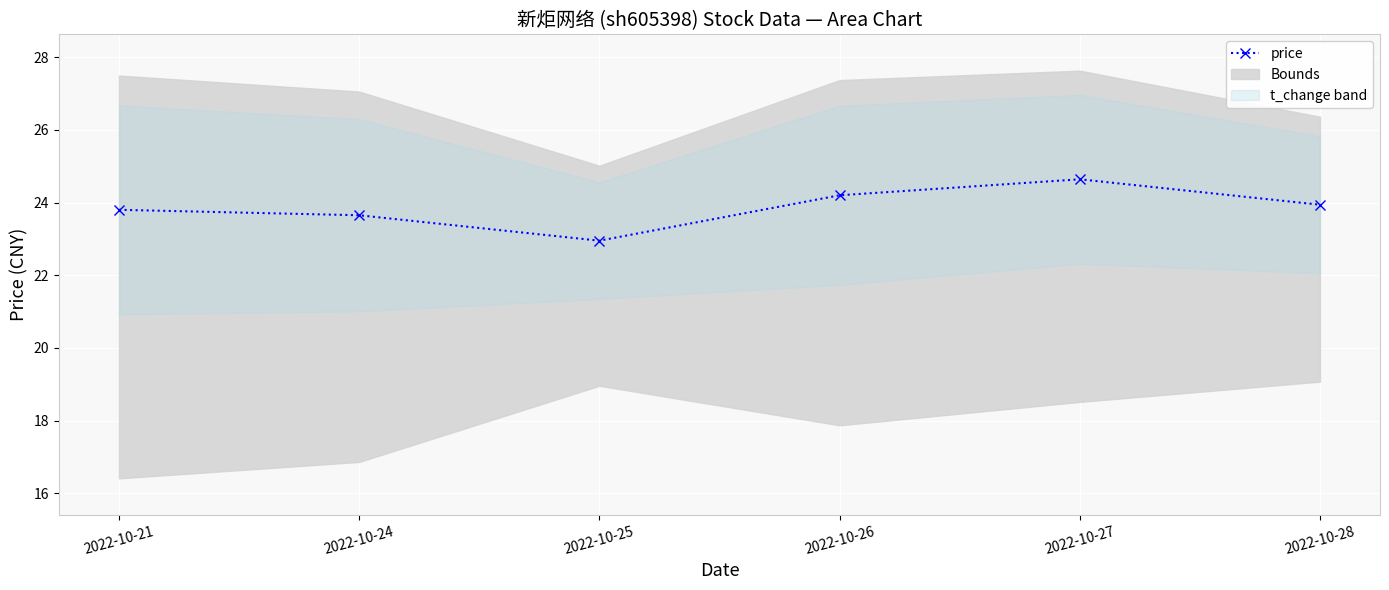

How many interior local valleys does the price series have?

1